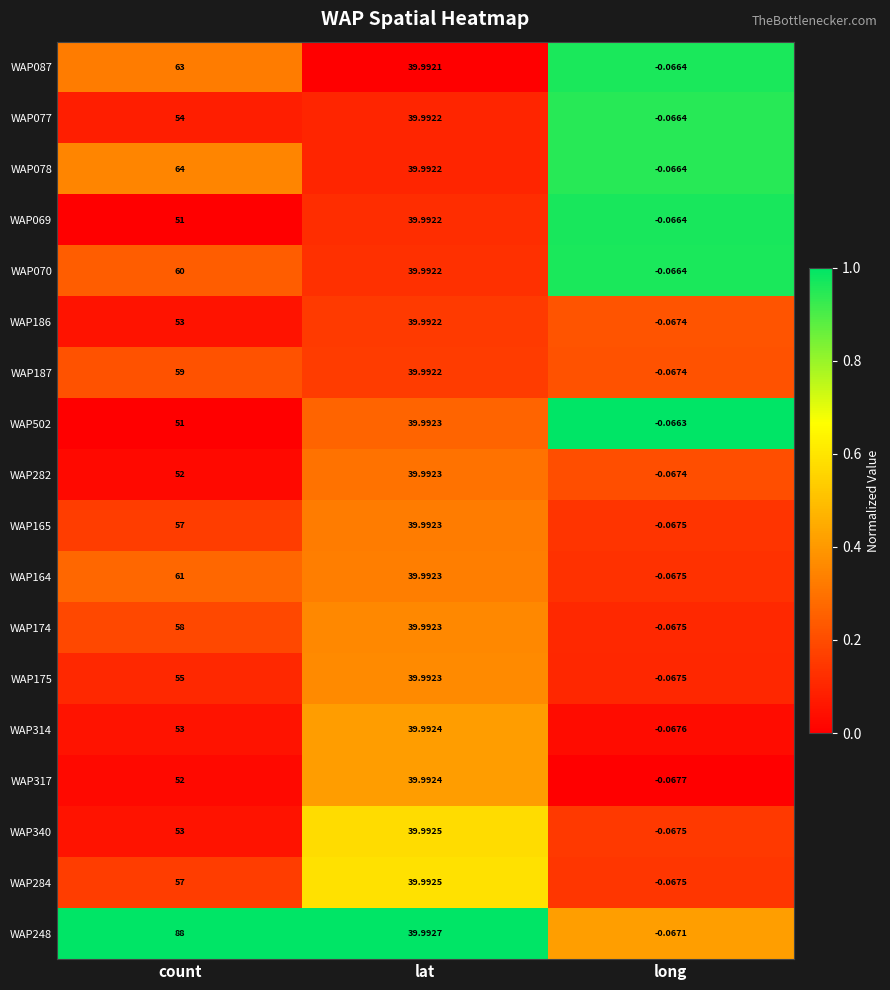

What is the total value across all series at long?

-1.2